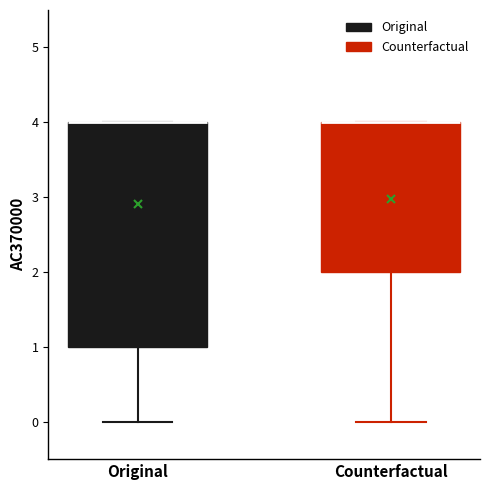

Reading left to right, read every box against the y-axis: the position of its median line, the range the box covers, and the ends of its whiskers. The values are not printed on the chart, so give them approximately, as read against the axis.

Original: median 4 (drawn on the box's upper edge), box 1 to 4, whiskers 0 to 4
Counterfactual: median 4 (drawn on the box's upper edge), box 2 to 4, whiskers 0 to 4